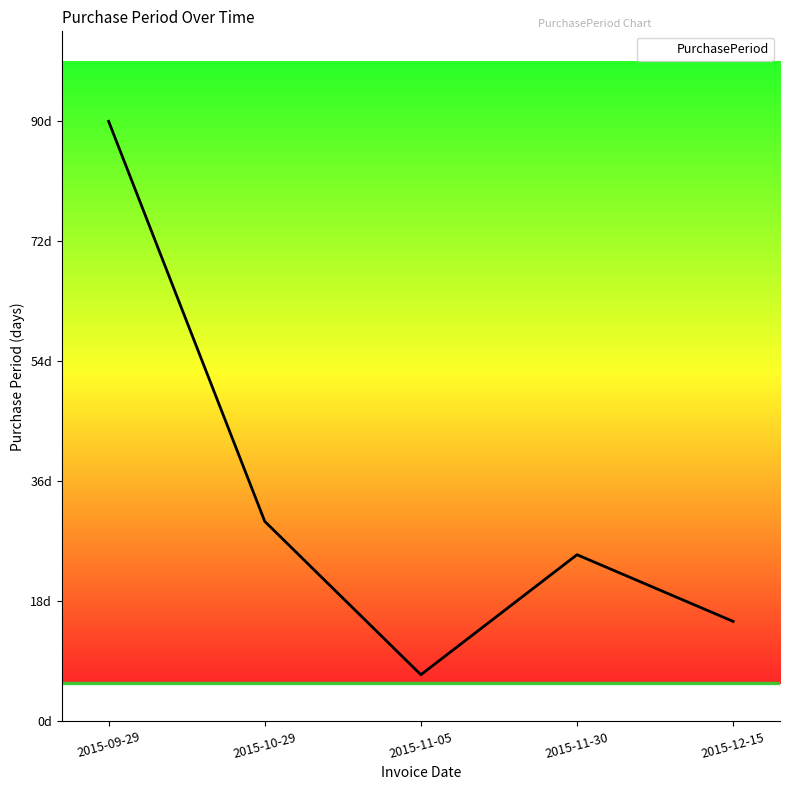

Rank the categories by value from highest to lowest.

2015-09-29, 2015-10-29, 2015-11-30, 2015-12-15, 2015-11-05